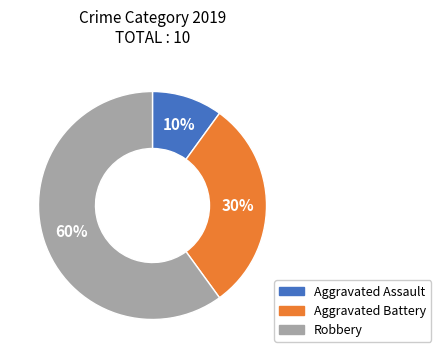

Does Aggravated Battery account for over 50% of the chart?

No